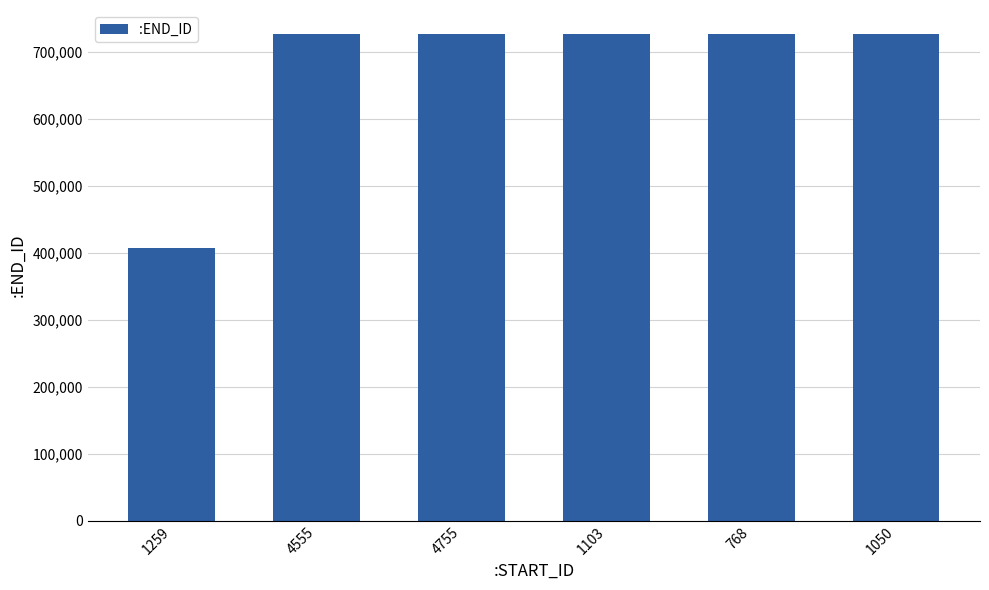

Between 768 and 1259, which is larger?

768